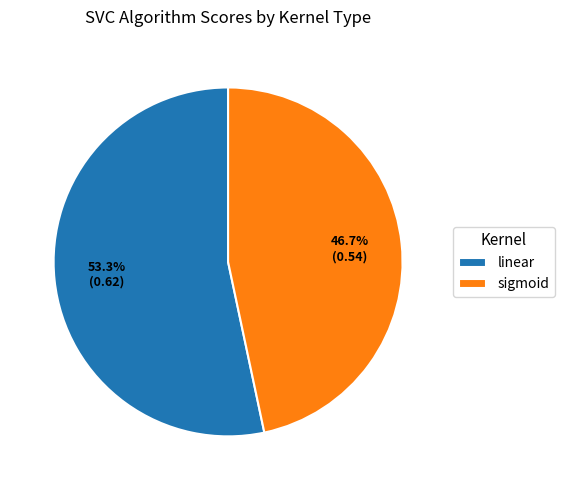

Between linear and sigmoid, which is larger?

linear